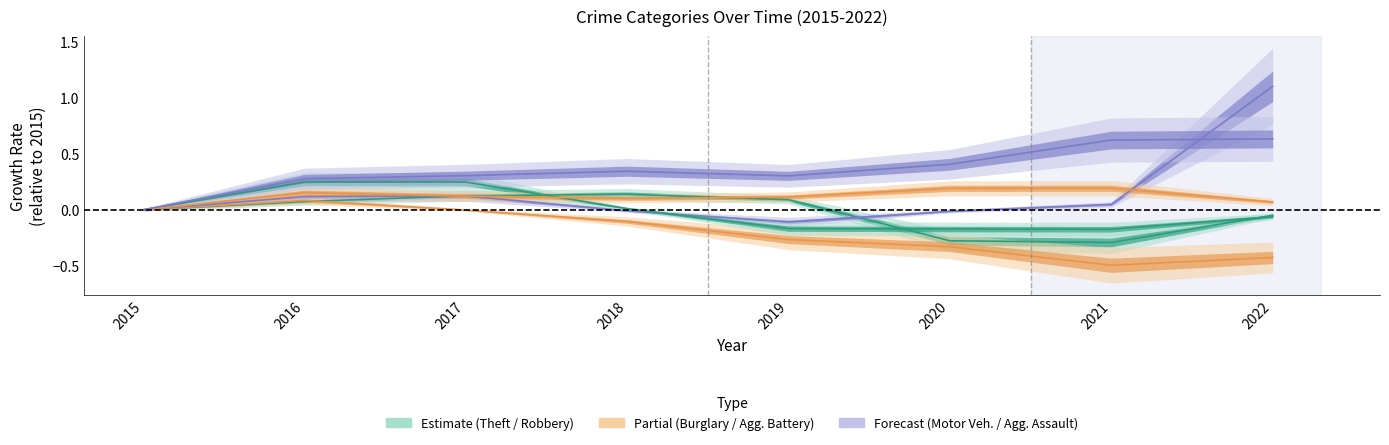

At which label does Robbery first exceed 0?

2016